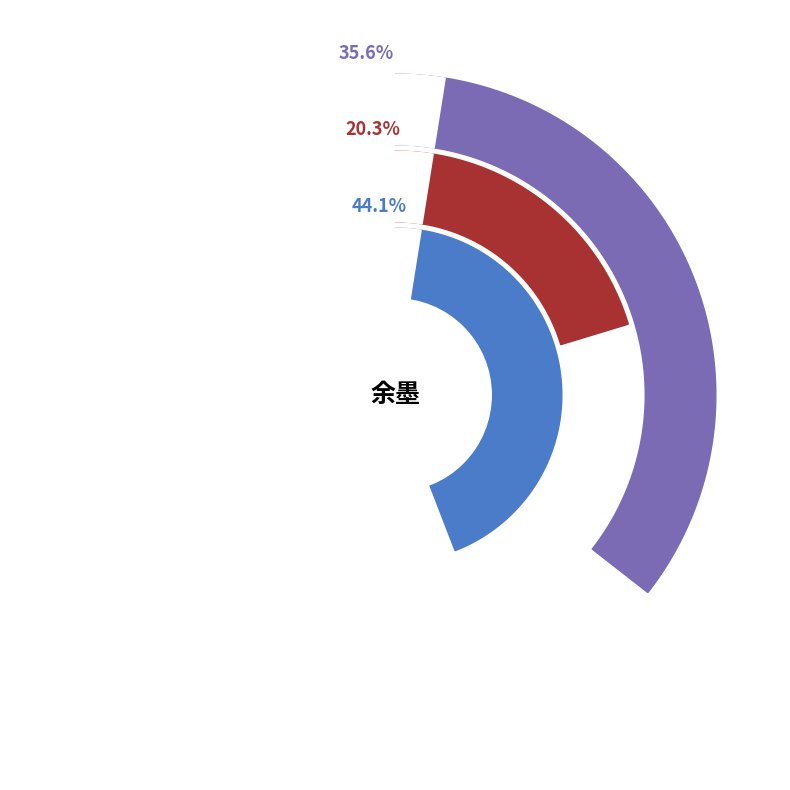

Is it true that 渔家傲·写罢春怀余墨涴 is 38% of the pie?

False